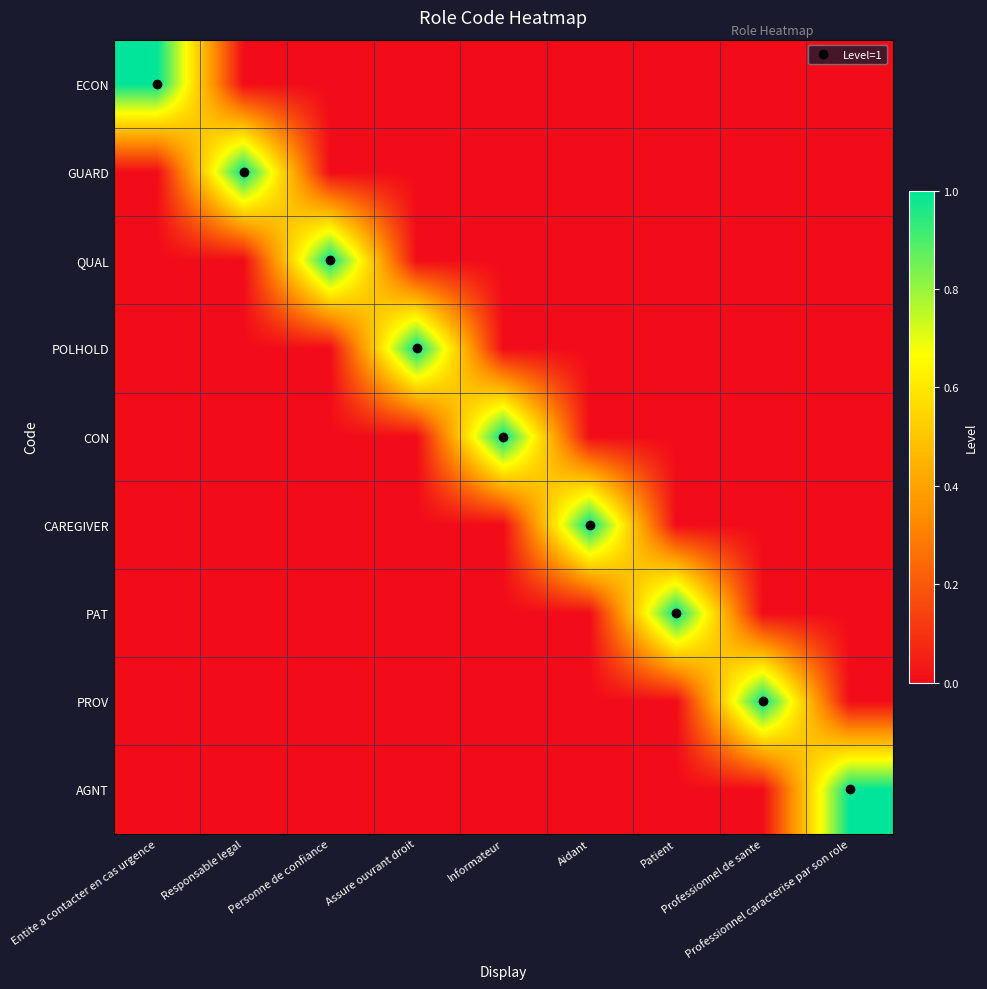

Rank the series at Assure ouvrant droit from lowest to highest value.

ECON, GUARD, QUAL, CON, CAREGIVER, PAT, PROV, AGNT, POLHOLD